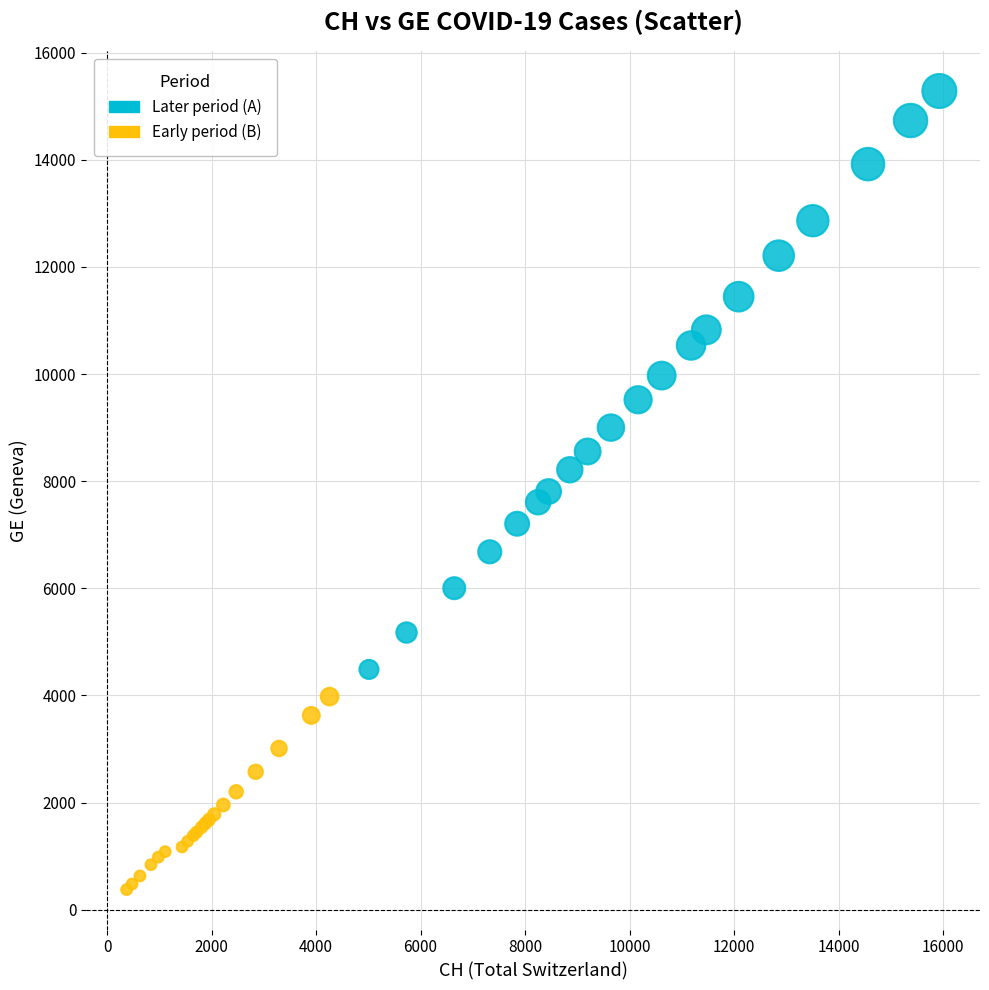

Which series has the widest spread of Y values?

Later period (A)